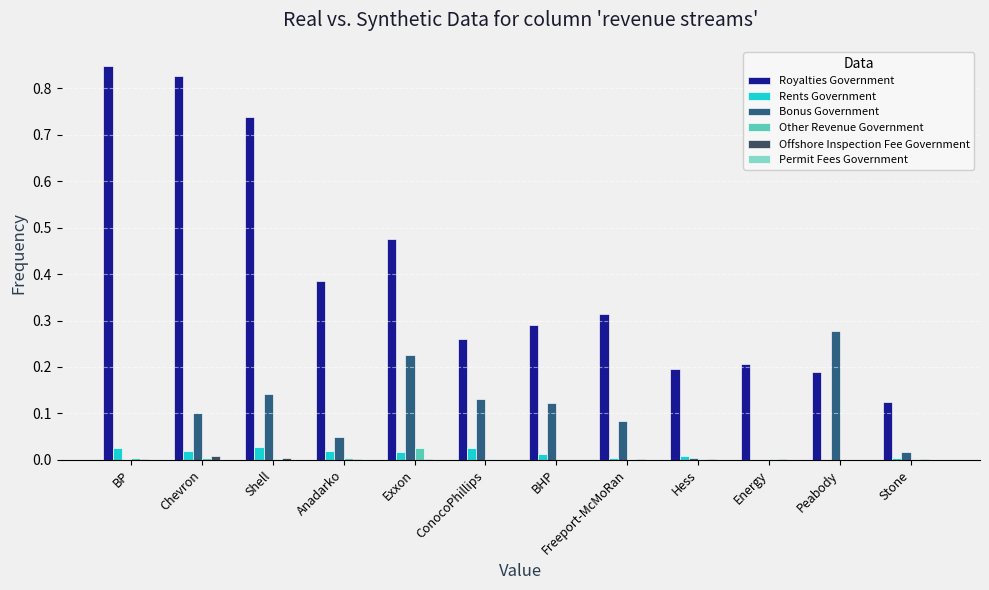

Which series changed the most between BP and Peabody?

Royalties Government